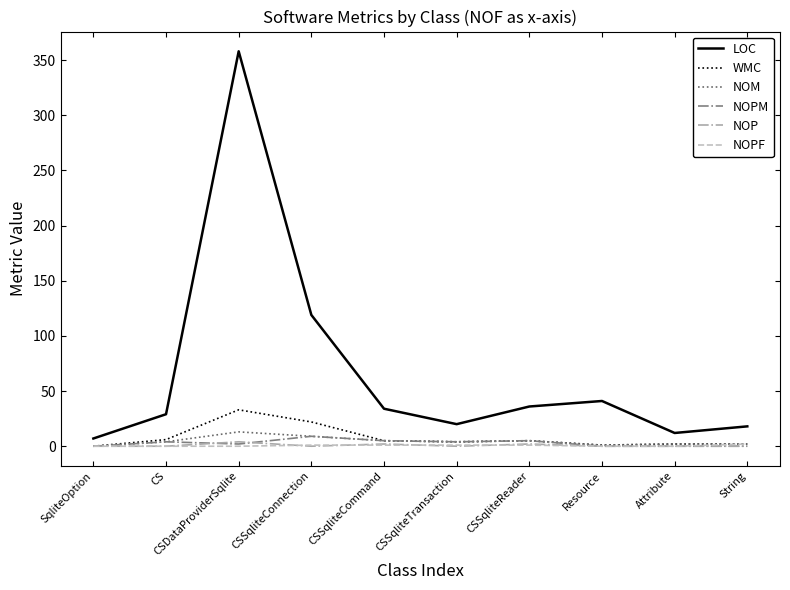

True or false: LOC has a value of 19 at CSSqliteCommand.

False